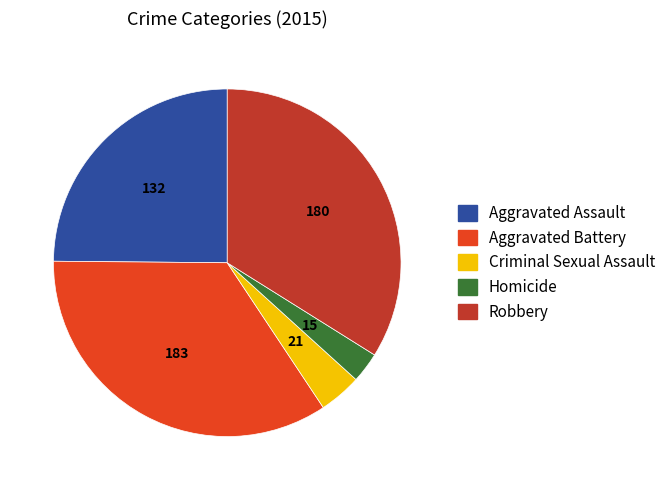

Which category has the biggest portion of the pie?

Aggravated Battery